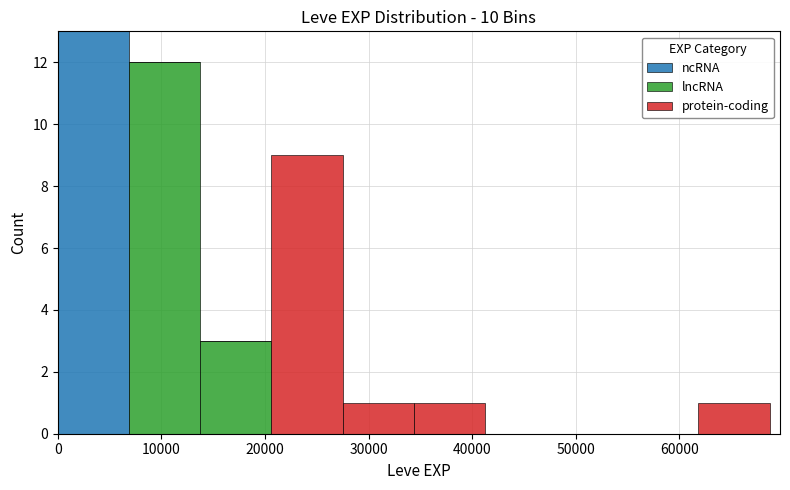

What is the total height of the stacked bar covering 14000 to 21000 on the x-axis? Neither the bar edges nor the heights are printed on the chart, so give them approximately, as read against the axes.

3